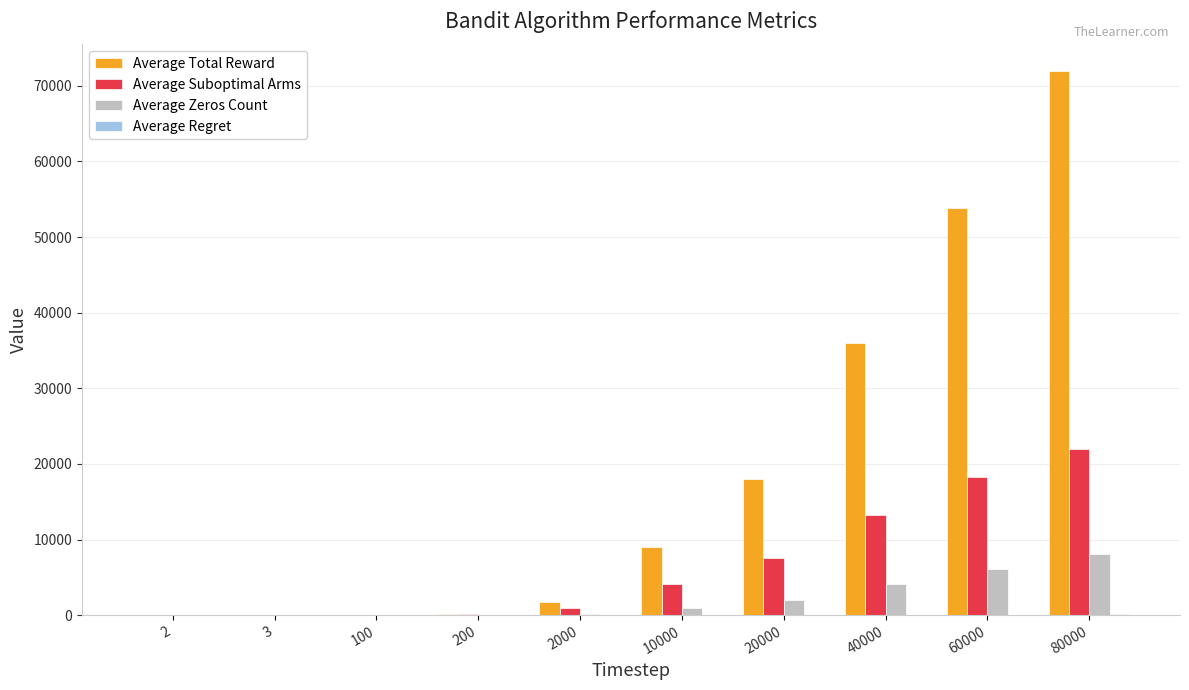

Which series changed the most between 100 and 10000?

Average Total Reward